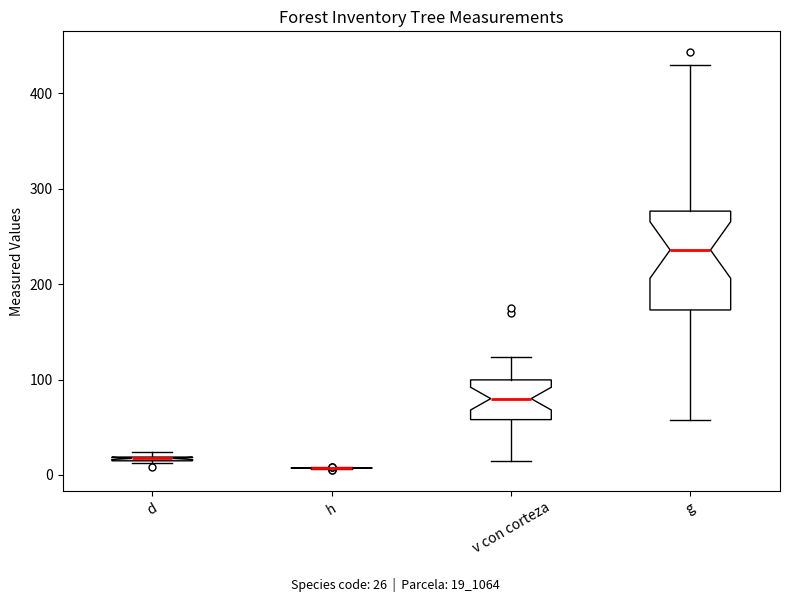

Comparing the boxes themselves (not the whiskers), which one is the tallest?

g